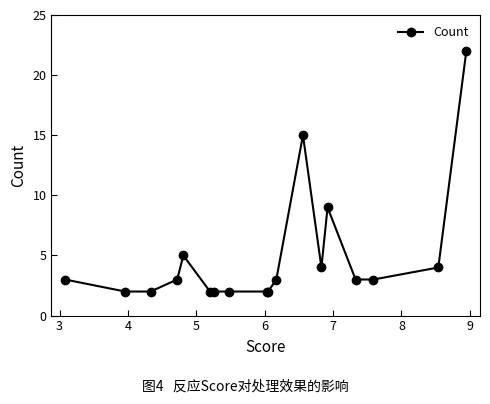

Reading left to right, extract all data points from this chart.

3	2	2	3	5	2	2	2	2	2	3	15	4	9	3	3	4	22